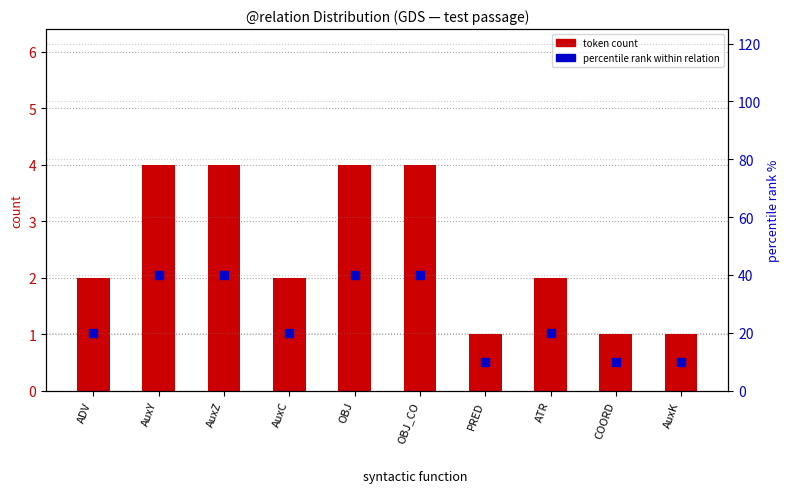

Which series has the largest total across all categories?

percentile rank within relation